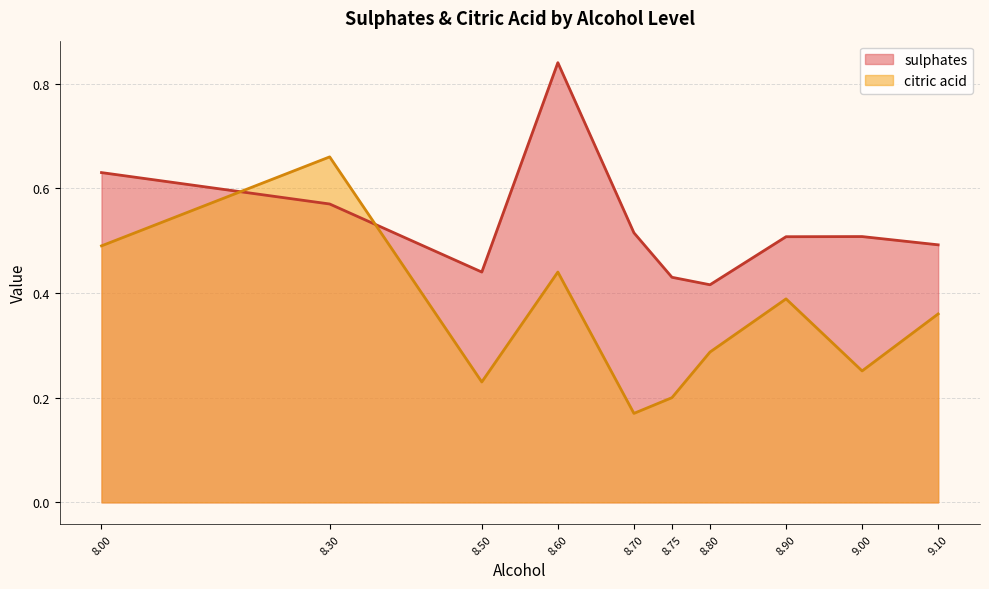

Where is citric acid nearest to the value 0?

8.70